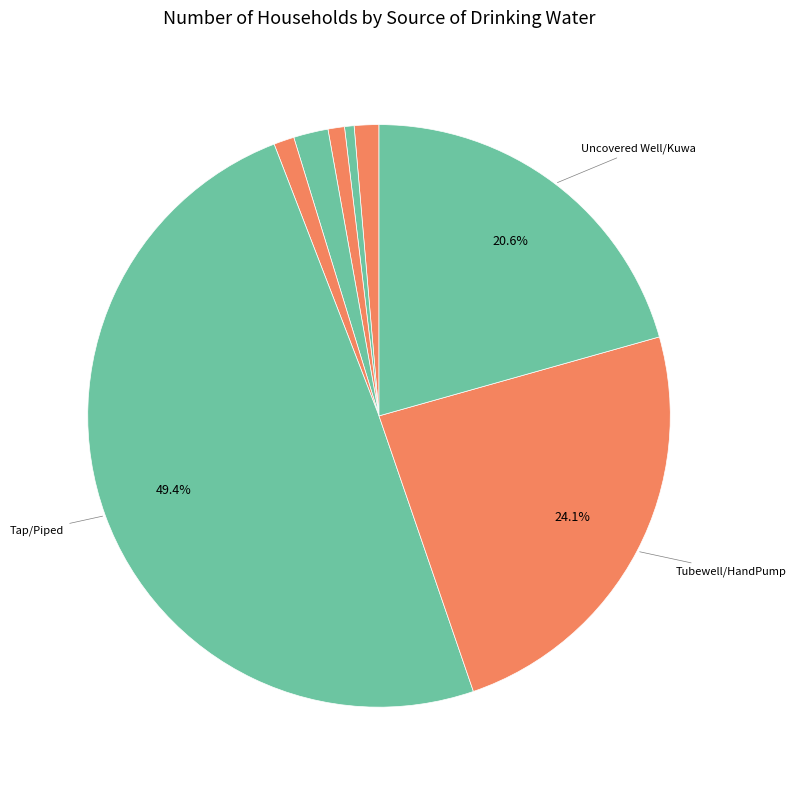

Count the number of slices in the pie.

8